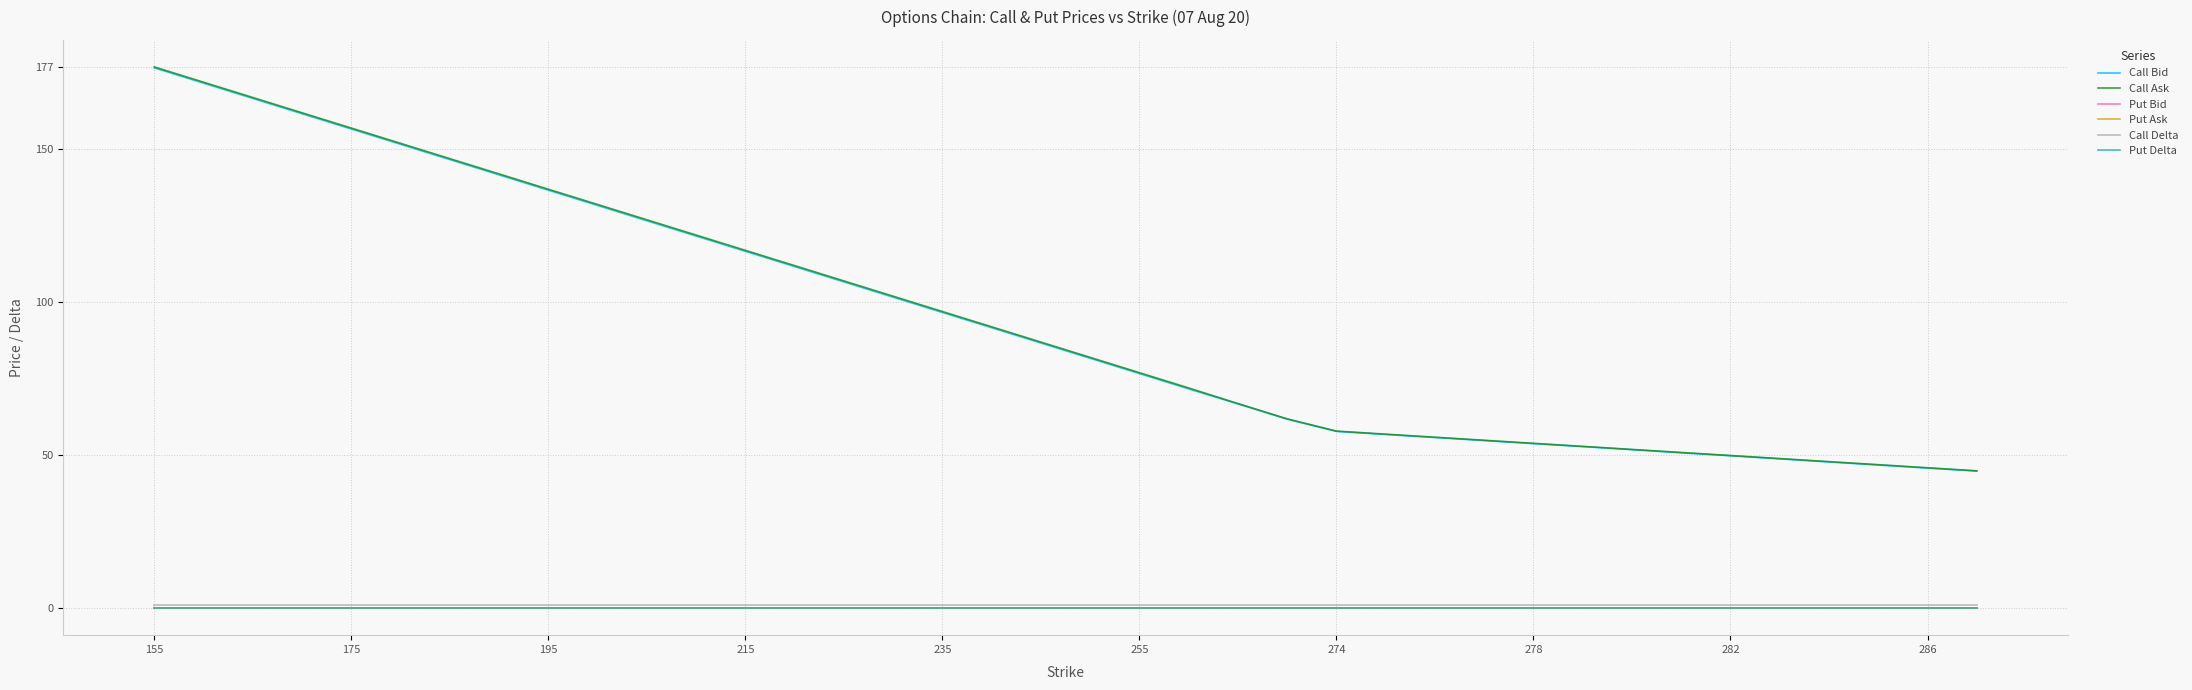

Which series has the largest range (max minus min)?

Call Ask